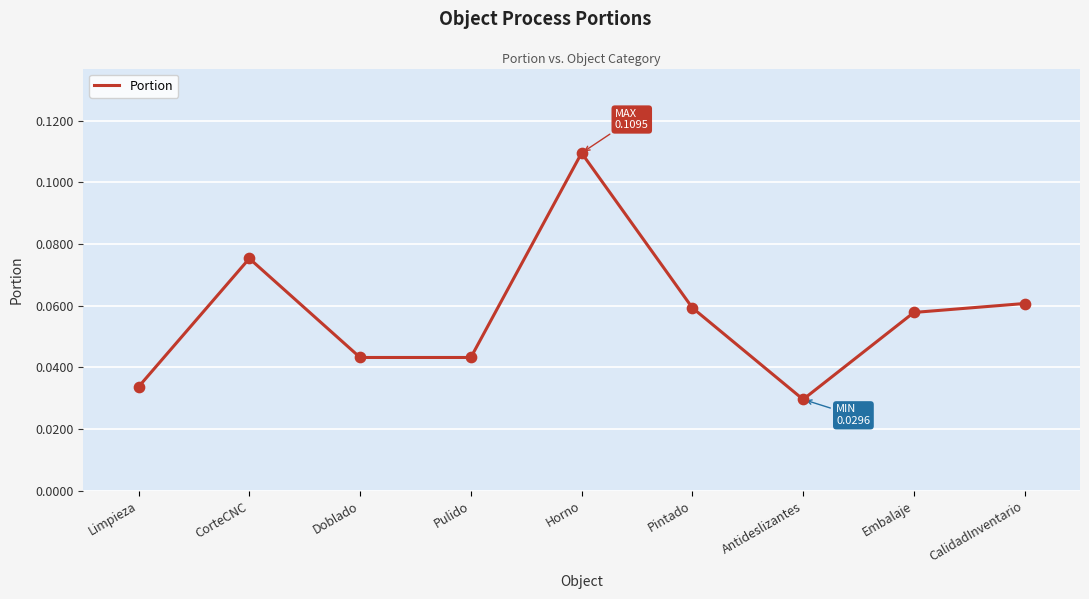

Between Embalaje and CalidadInventario, which is larger?

CalidadInventario